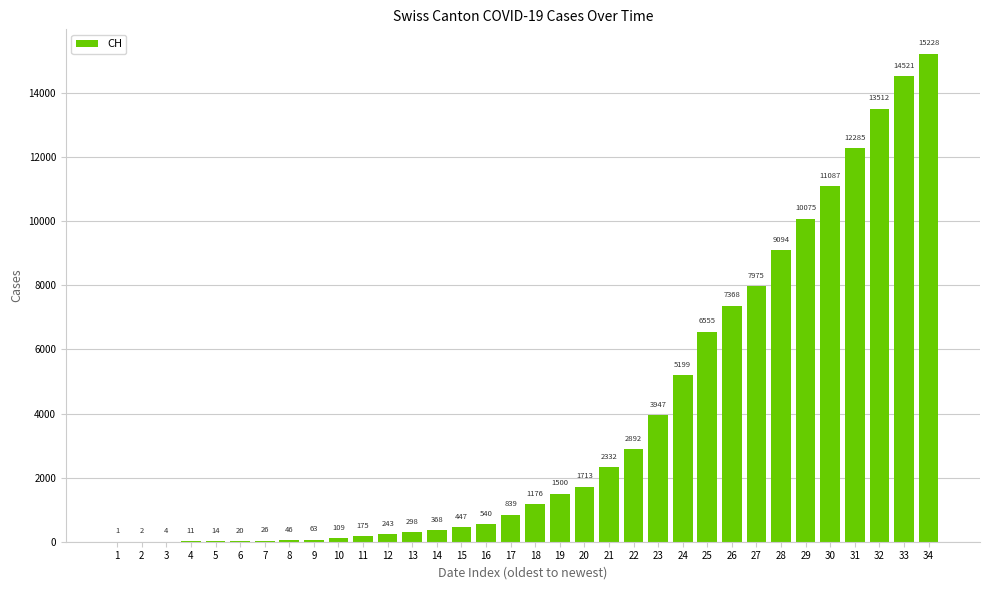

How many categories are shown in the chart?

34